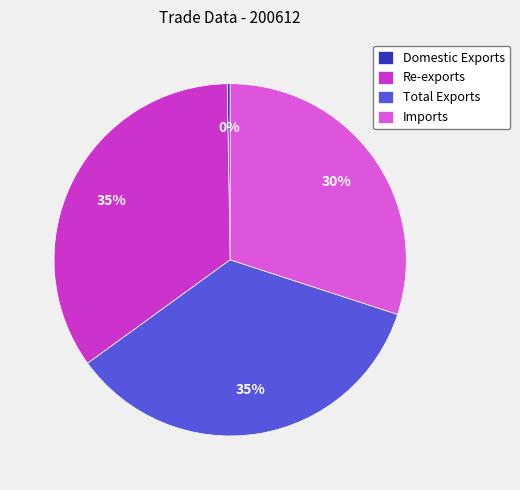

Is there any slice that represents more than half of the pie?

No